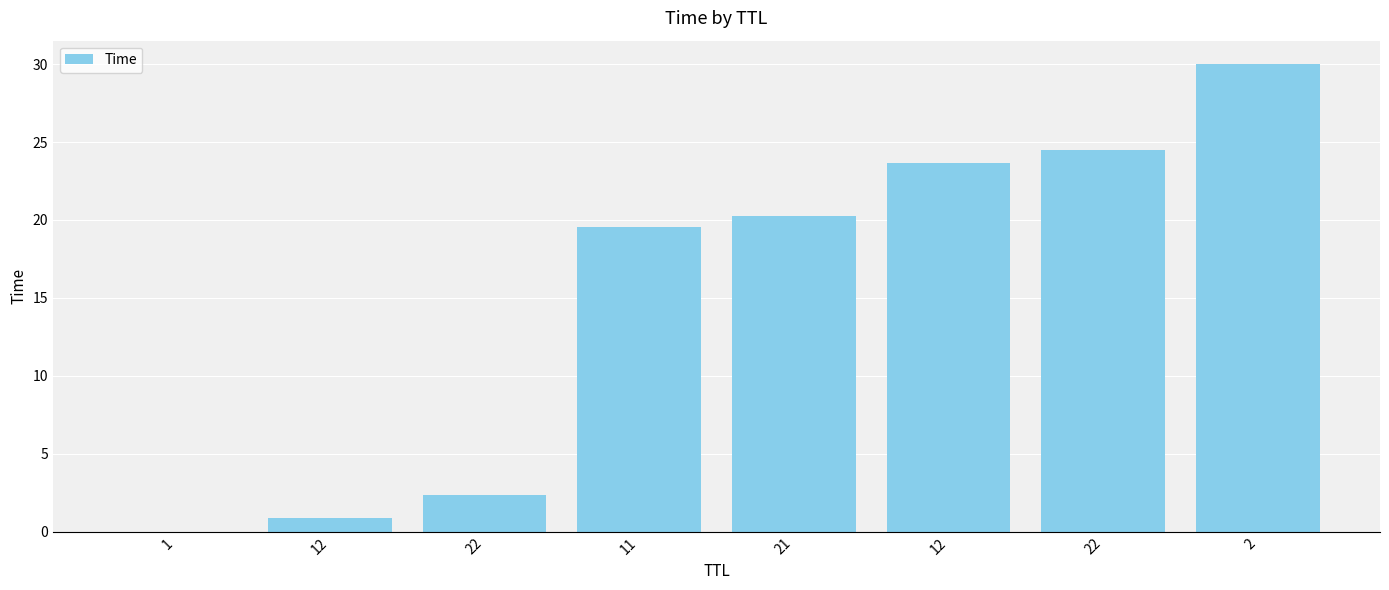

Rank the categories by value from highest to lowest.

2, 22, 12, 21, 11, 22, 12, 1